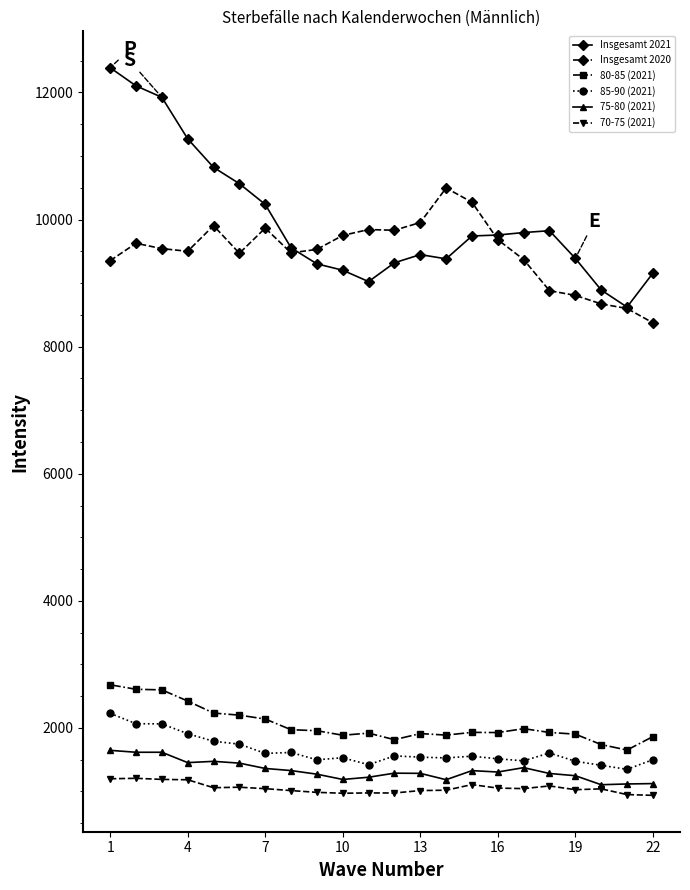

Which series has the widest spread of values?

Insgesamt 2021